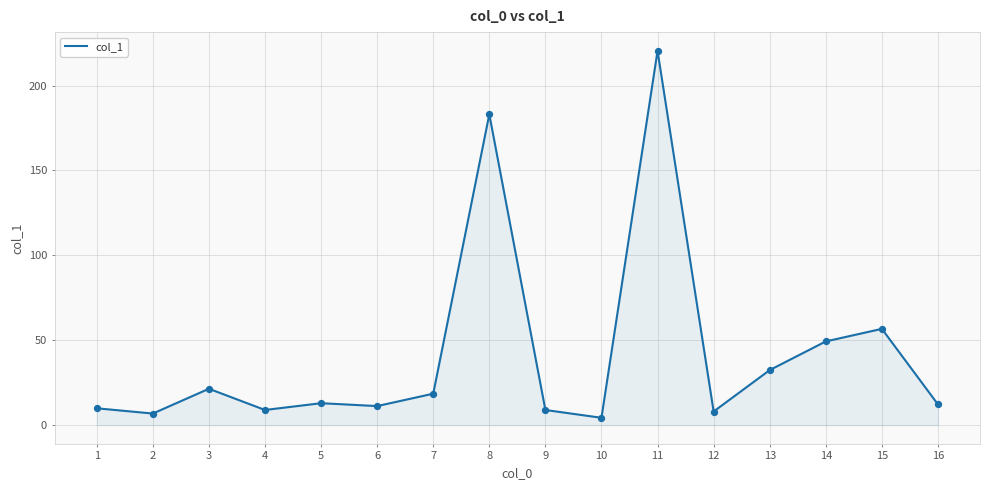

Between 13 and 2, which is larger?

13